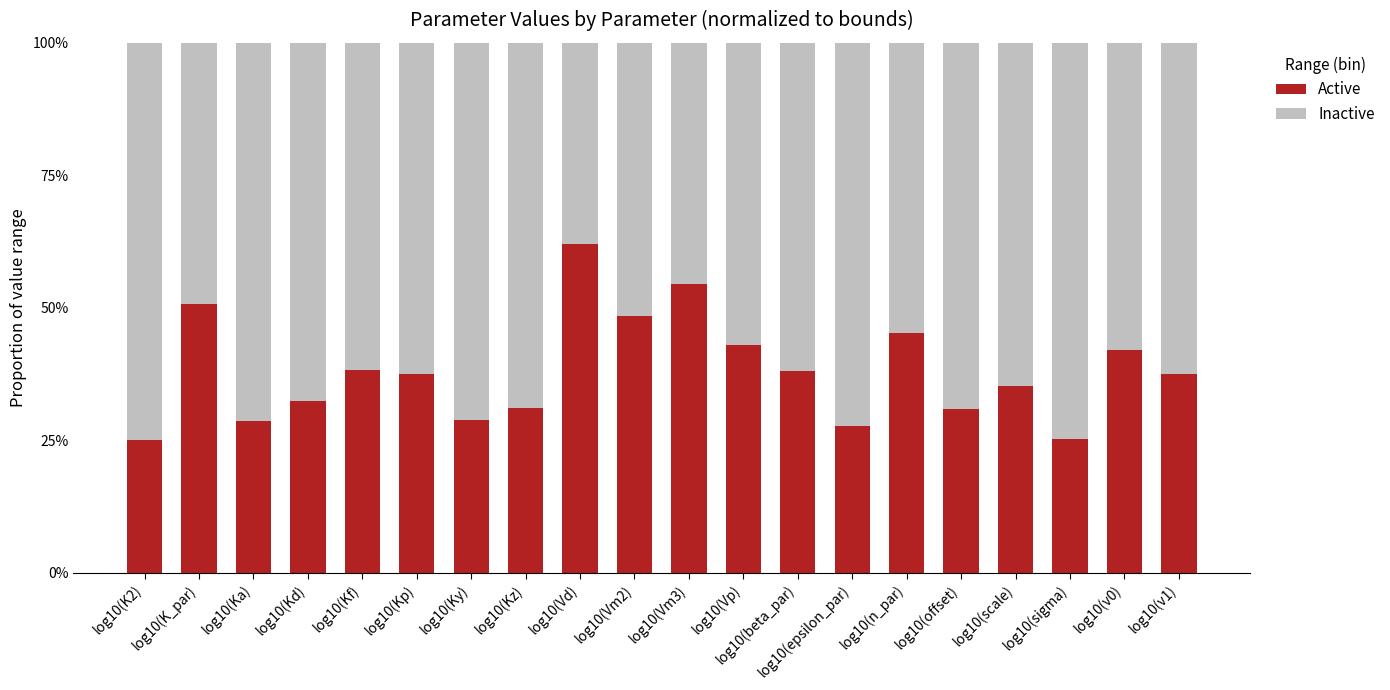

Which series has the largest total across all categories?

Inactive